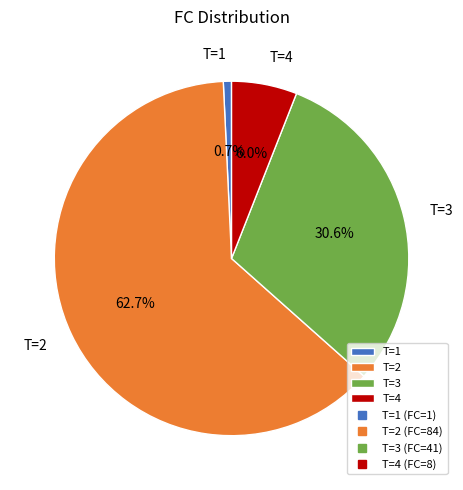

Count the number of slices in the pie.

4